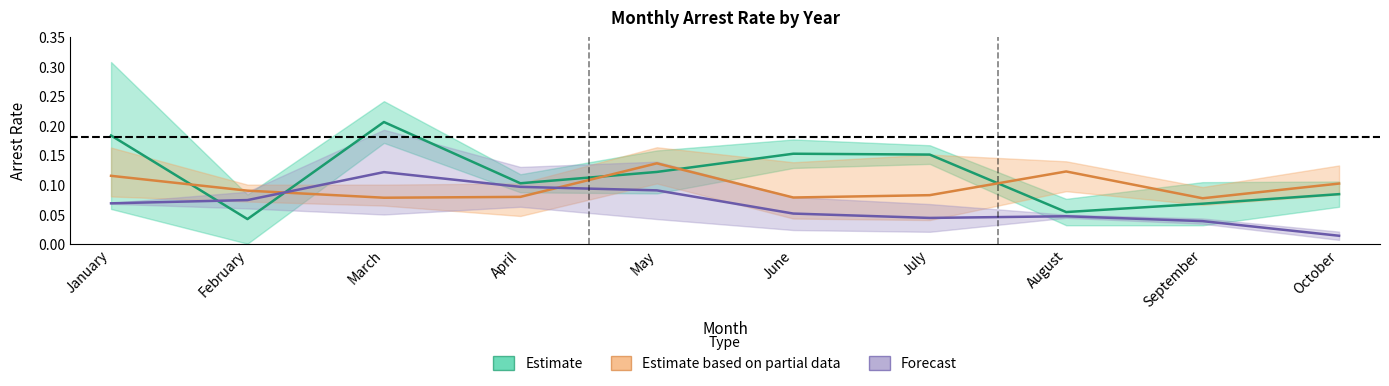

At which category does the chart reach its peak across all series?

March